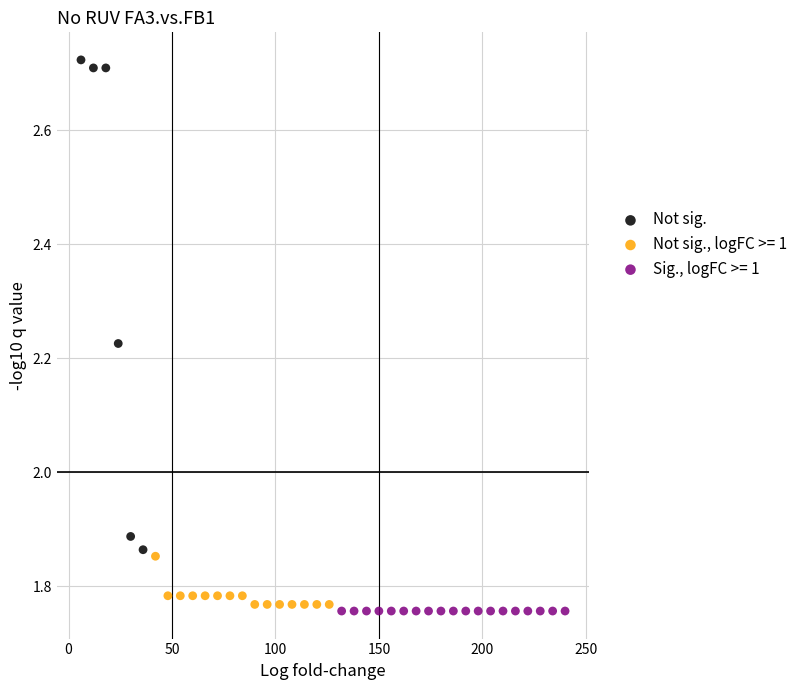

Which series reaches the maximum Y coordinate?

Not sig.